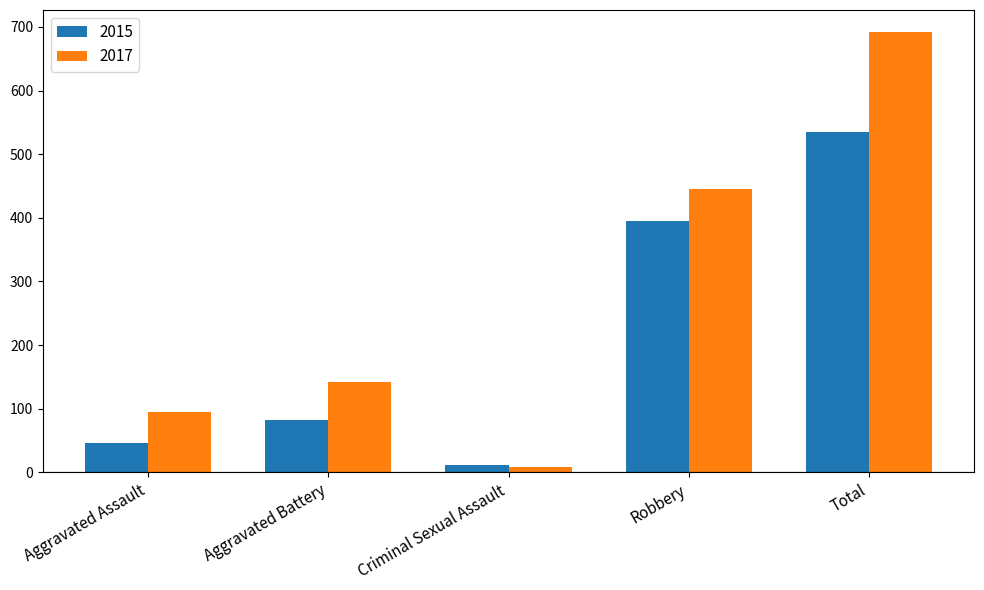

Rank the series by their average value, from lowest to highest.

2015, 2017